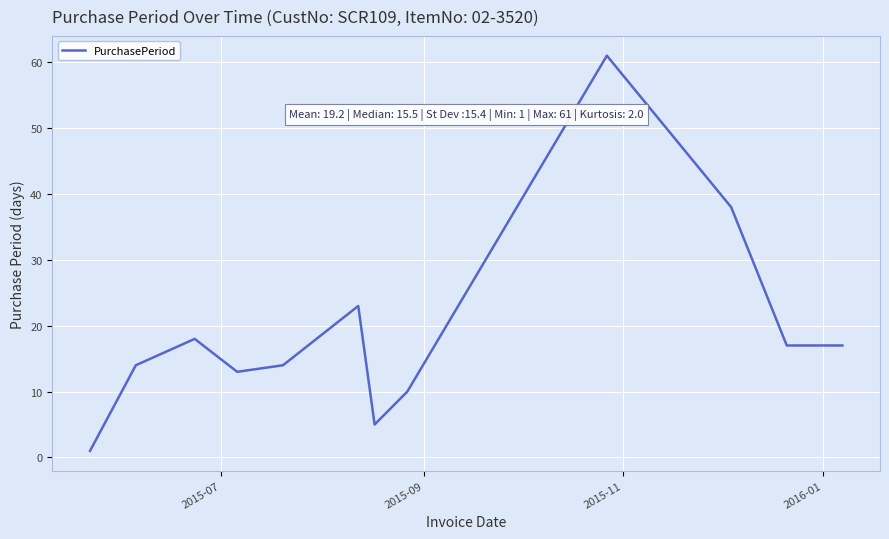

What is the greatest value displayed?

61